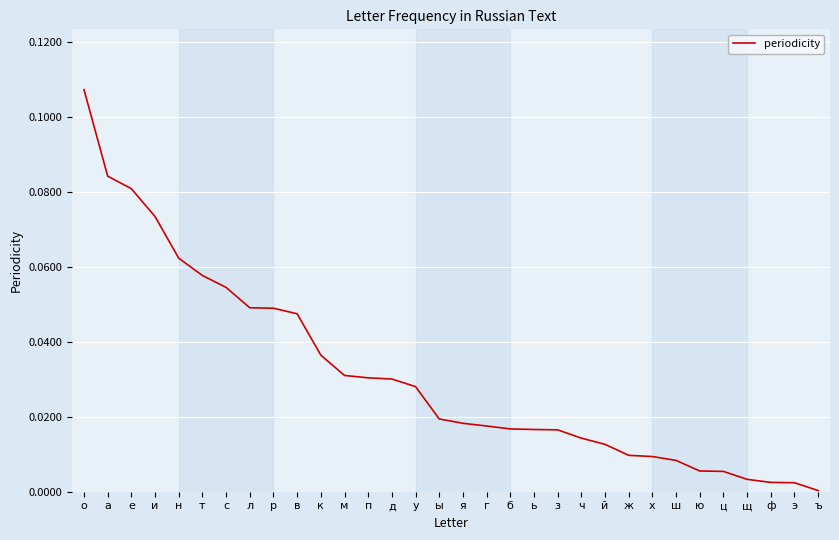

Which label corresponds to the largest value in the chart?

о